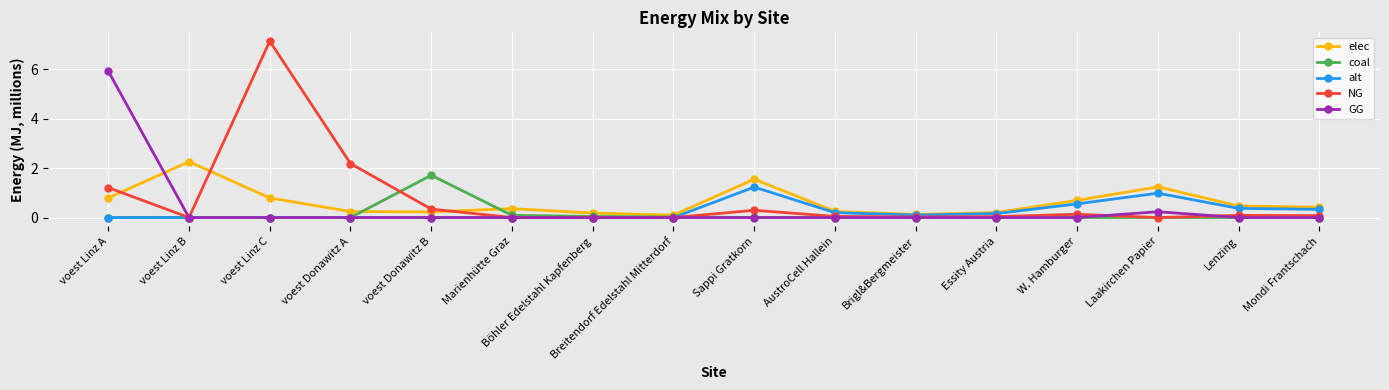

Rank the series by their maximum value, from highest to lowest.

NG, GG, elec, coal, alt